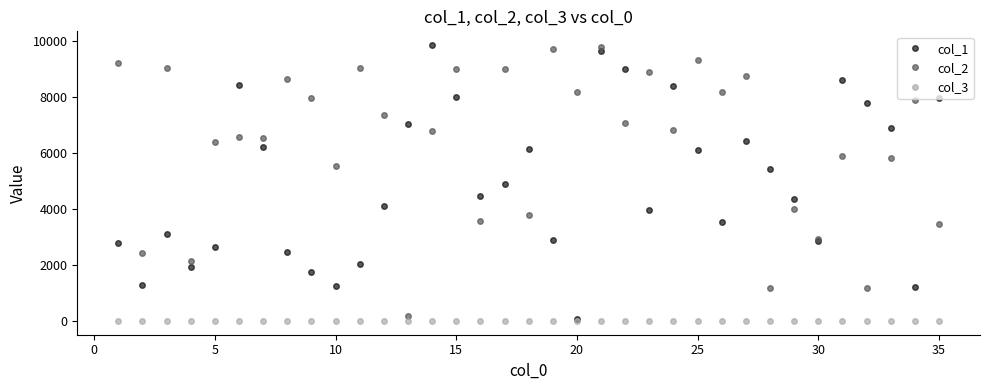

What is the maximum value shown in the chart?

9862